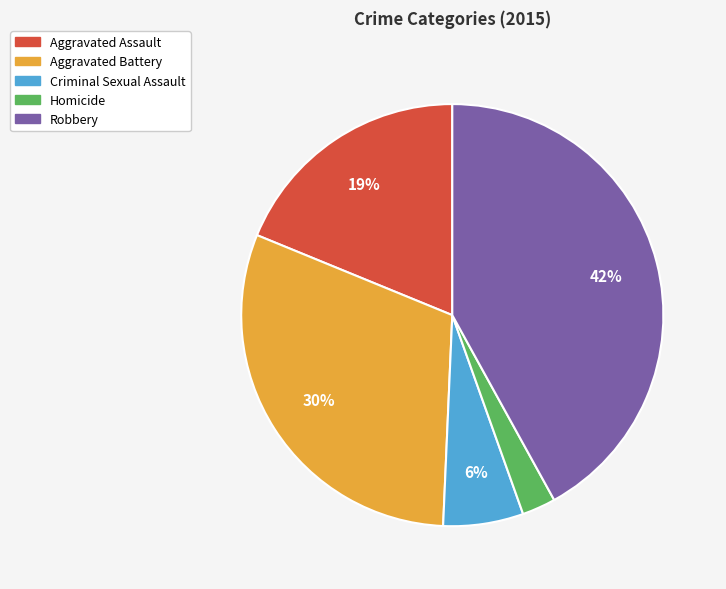

Which has a higher value, Criminal Sexual Assault or Robbery?

Robbery